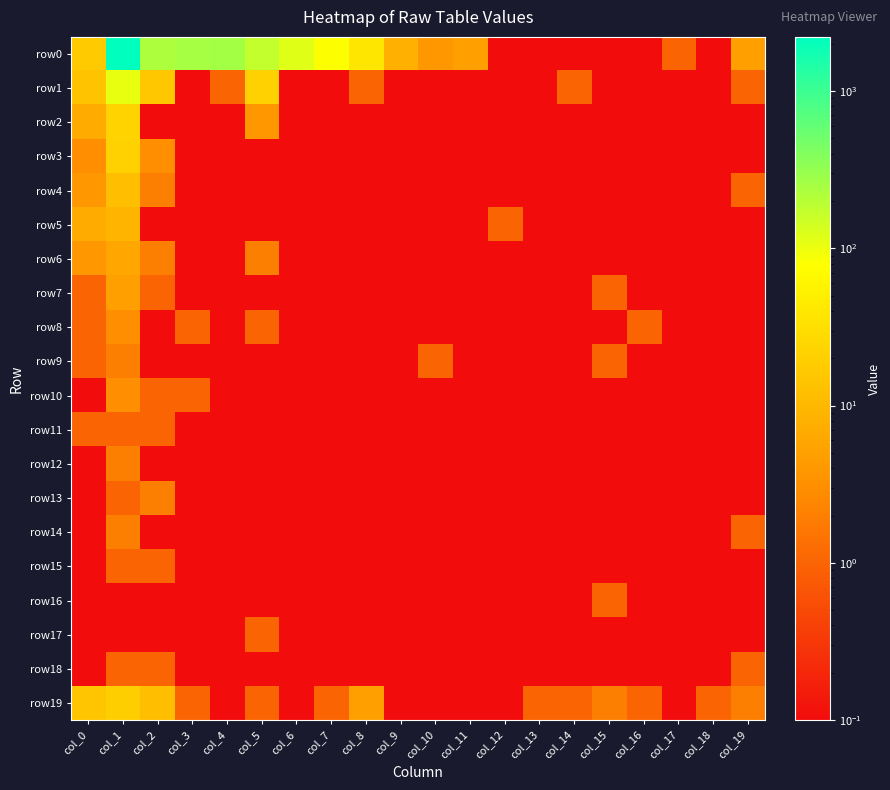

Which series has the widest spread of values?

row0